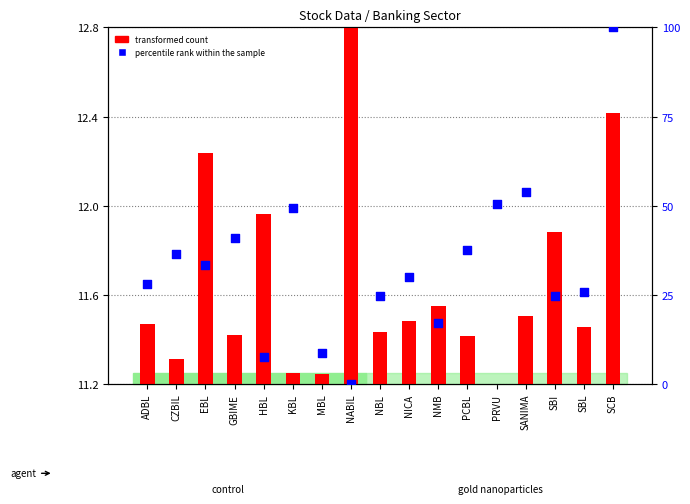

Which series contains the highest Y value?

percentile rank within the sample